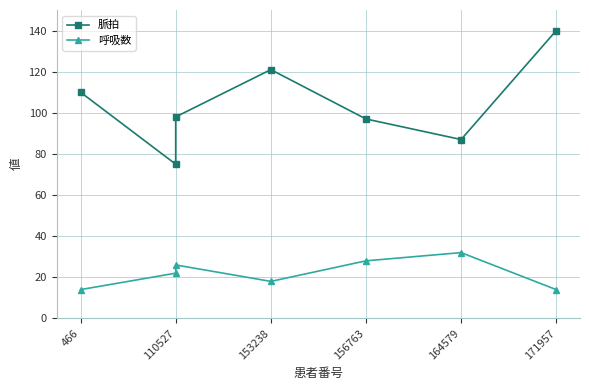

The value of 呼吸数 at 110527 is 12. True or false?

False